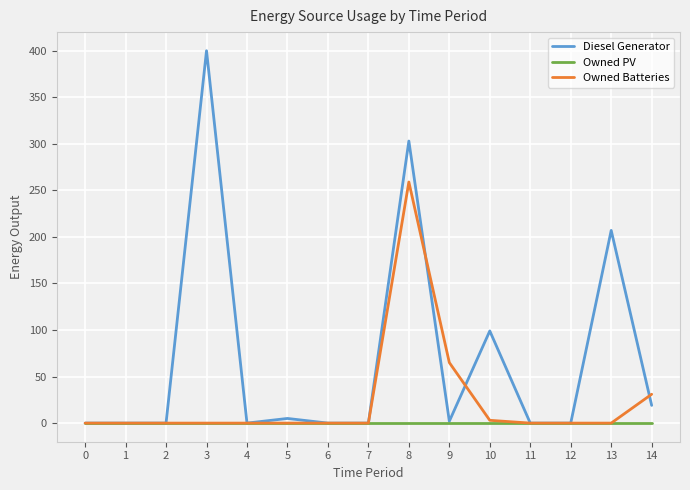

Does the chart display data point markers on the line(s)?

No